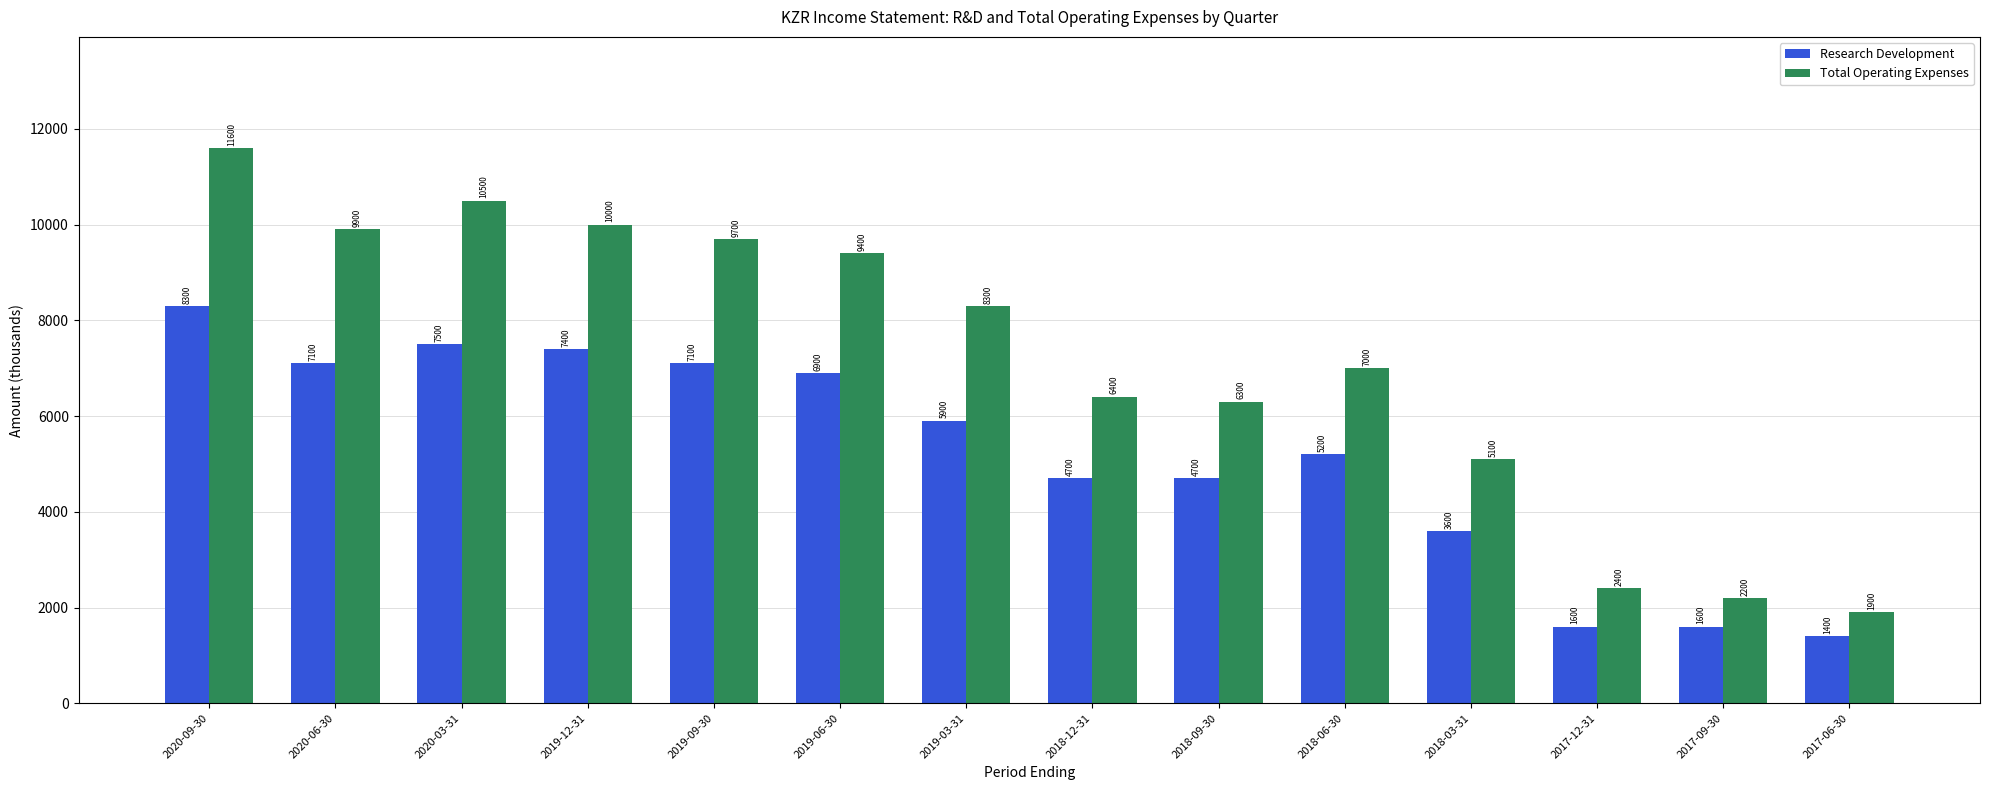

What is the maximum value shown in the chart?

11600